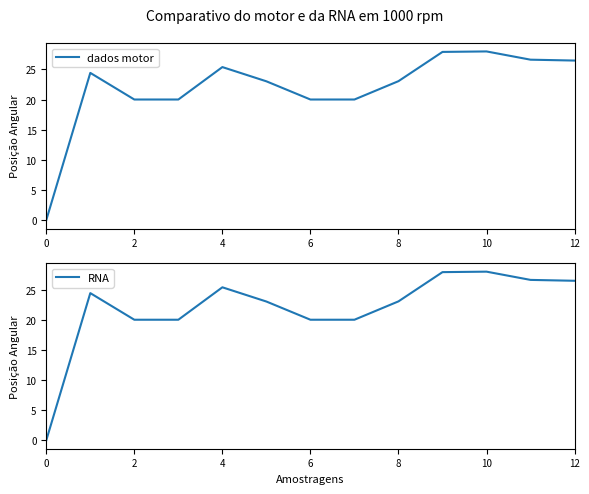

At how many categories does at least one series exceed 27?

2